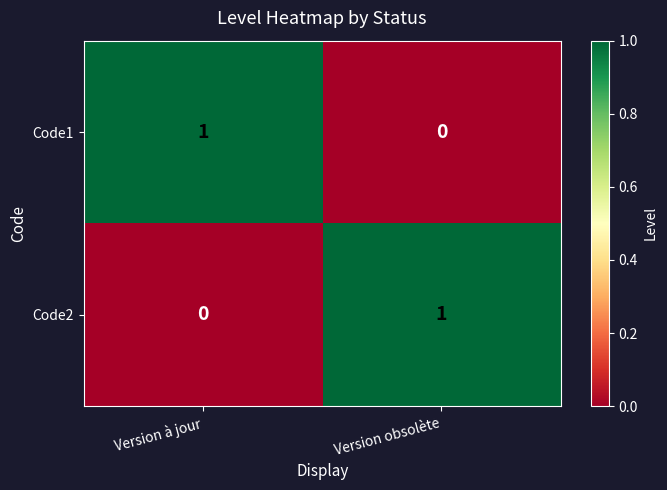

Reading left to right, extract all data points from this chart.

Code1: Version à jour=1	Version obsolète=0
Code2: Version à jour=0	Version obsolète=1